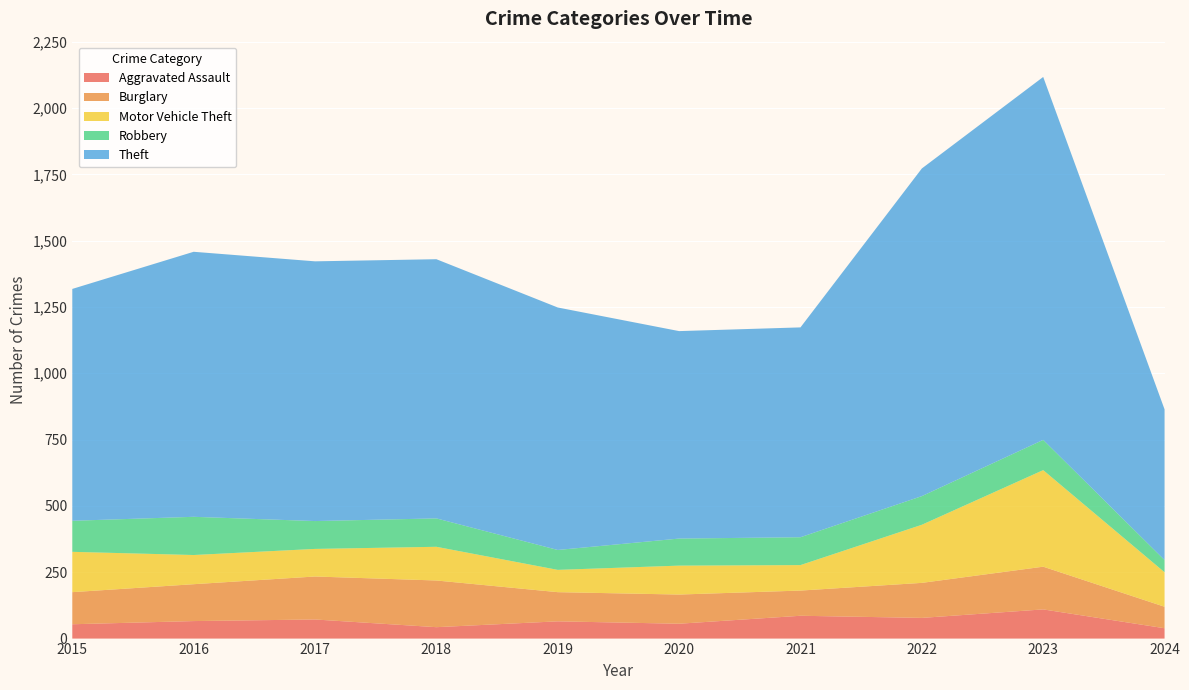

Reading left to right, what are all the values shown in this chart?

Aggravated Assault: 2015=54	2016=66	2017=72	2018=43	2019=65	2020=56	2021=86	2022=78	2023=110	2024=39
Burglary: 2015=121	2016=139	2017=162	2018=176	2019=110	2020=110	2021=95	2022=132	2023=161	2024=81
Motor Vehicle Theft: 2015=152	2016=110	2017=104	2018=127	2019=84	2020=109	2021=96	2022=219	2023=364	2024=130
Robbery: 2015=117	2016=144	2017=105	2018=107	2019=75	2020=102	2021=105	2022=108	2023=114	2024=46
Theft: 2015=874	2016=999	2017=979	2018=977	2019=914	2020=782	2021=791	2022=1235	2023=1368	2024=568